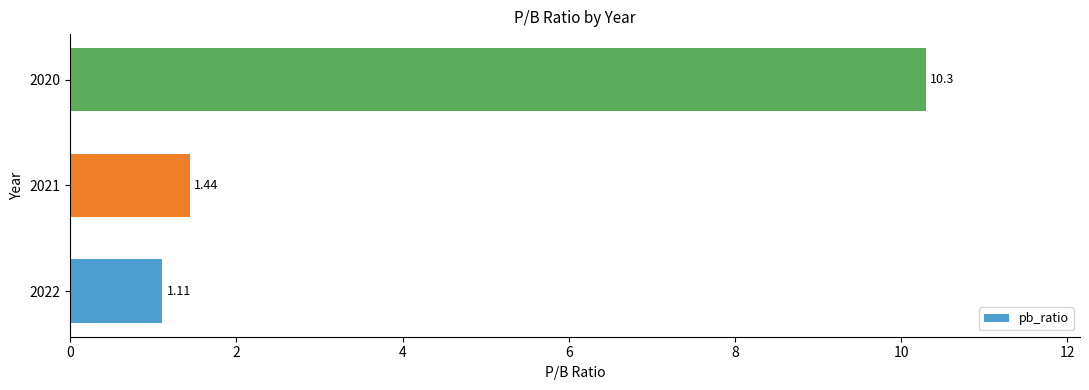

Approximately how many times larger is the value at 2021 compared to 2022?

1.3